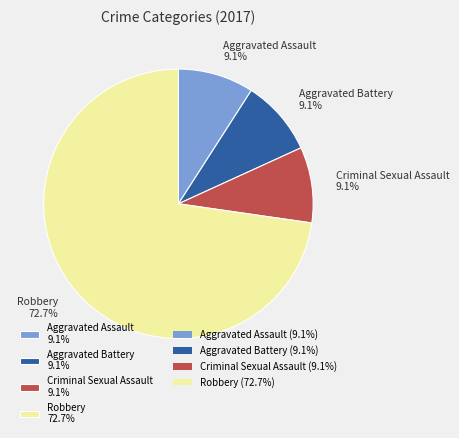

What is the largest slice in the pie chart?

Robbery 72.7%